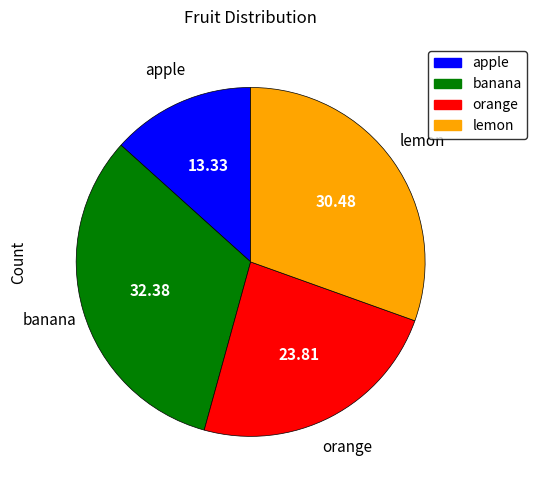

Approximately how many times larger is the value at orange compared to banana?

0.7